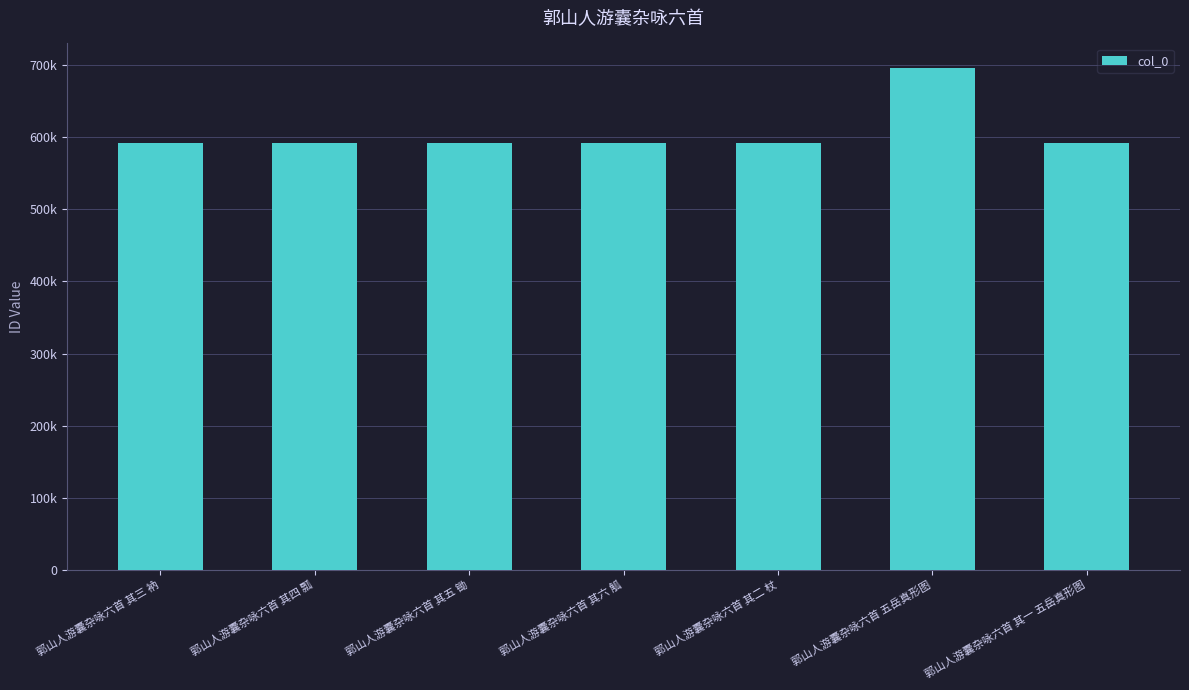

List the labels in order of value, largest first.

郭山人游囊杂咏六首 五岳真形图, 郭山人游囊杂咏六首 其六 觚, 郭山人游囊杂咏六首 其五 锄, 郭山人游囊杂咏六首 其四 瓢, 郭山人游囊杂咏六首 其三 衲, 郭山人游囊杂咏六首 其二 杖, 郭山人游囊杂咏六首 其一 五岳真形图